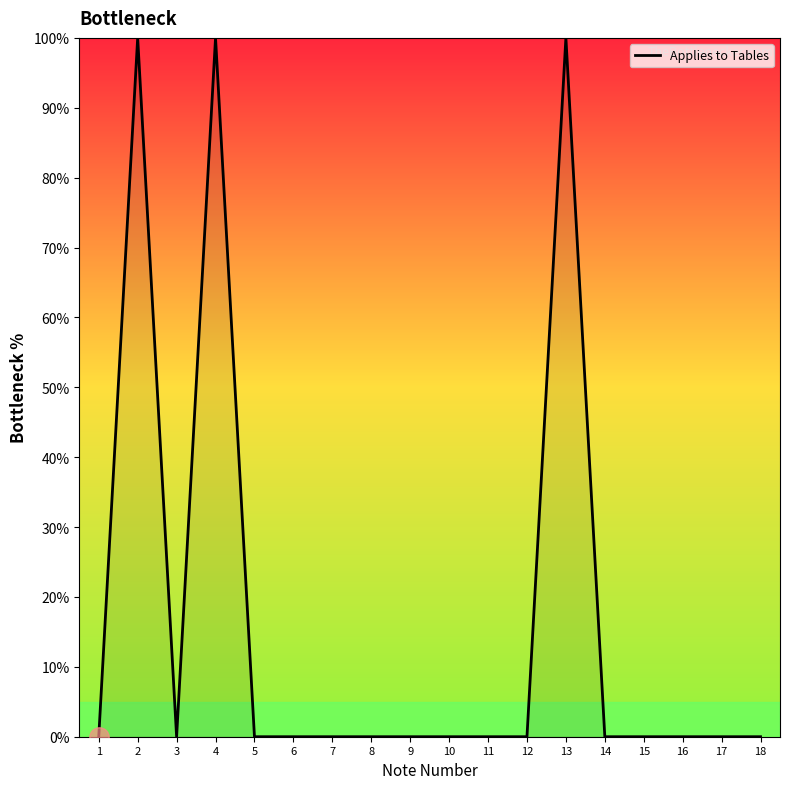

What is the difference between the maximum and minimum values?

100